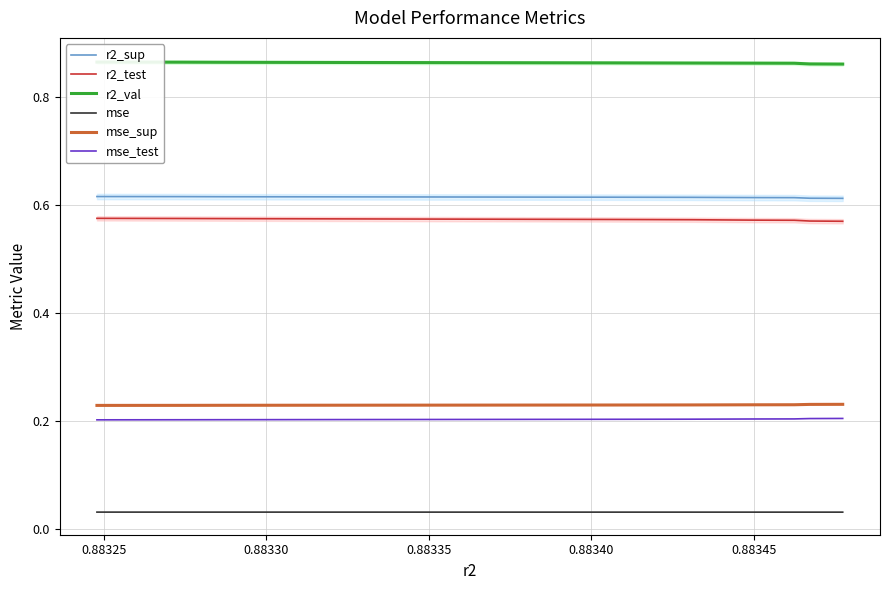

Rank the series by their maximum value, from highest to lowest.

r2_val, r2_sup, r2_test, mse_sup, mse_test, mse